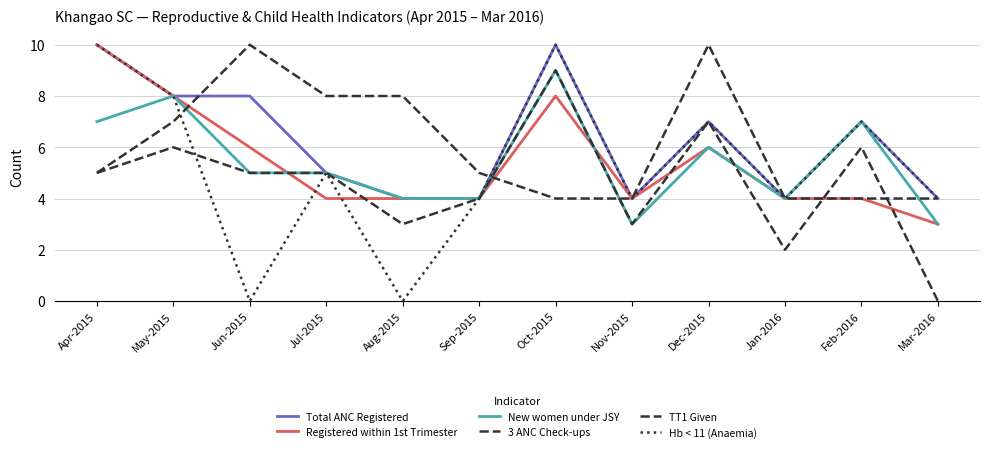

Is this an area chart (filled region under the line)?

No